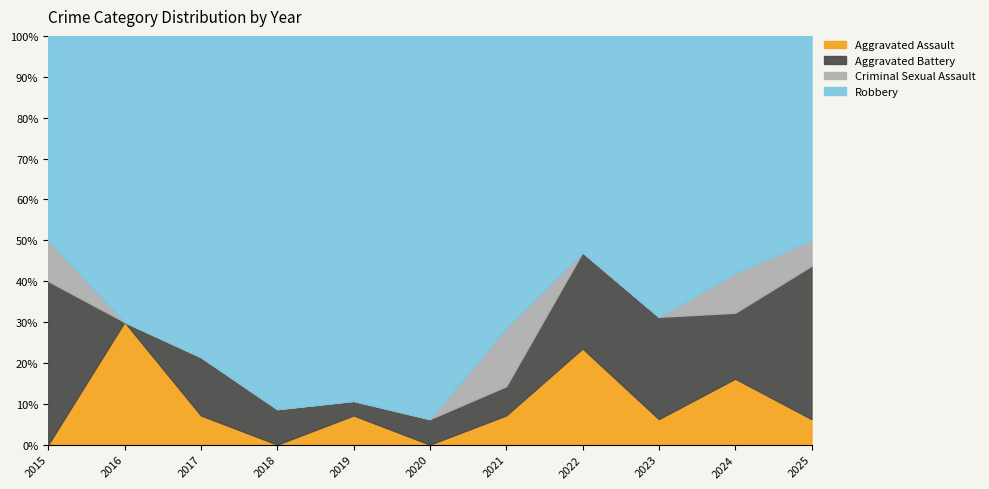

The value of Aggravated Assault at 2020 is -3. True or false?

False